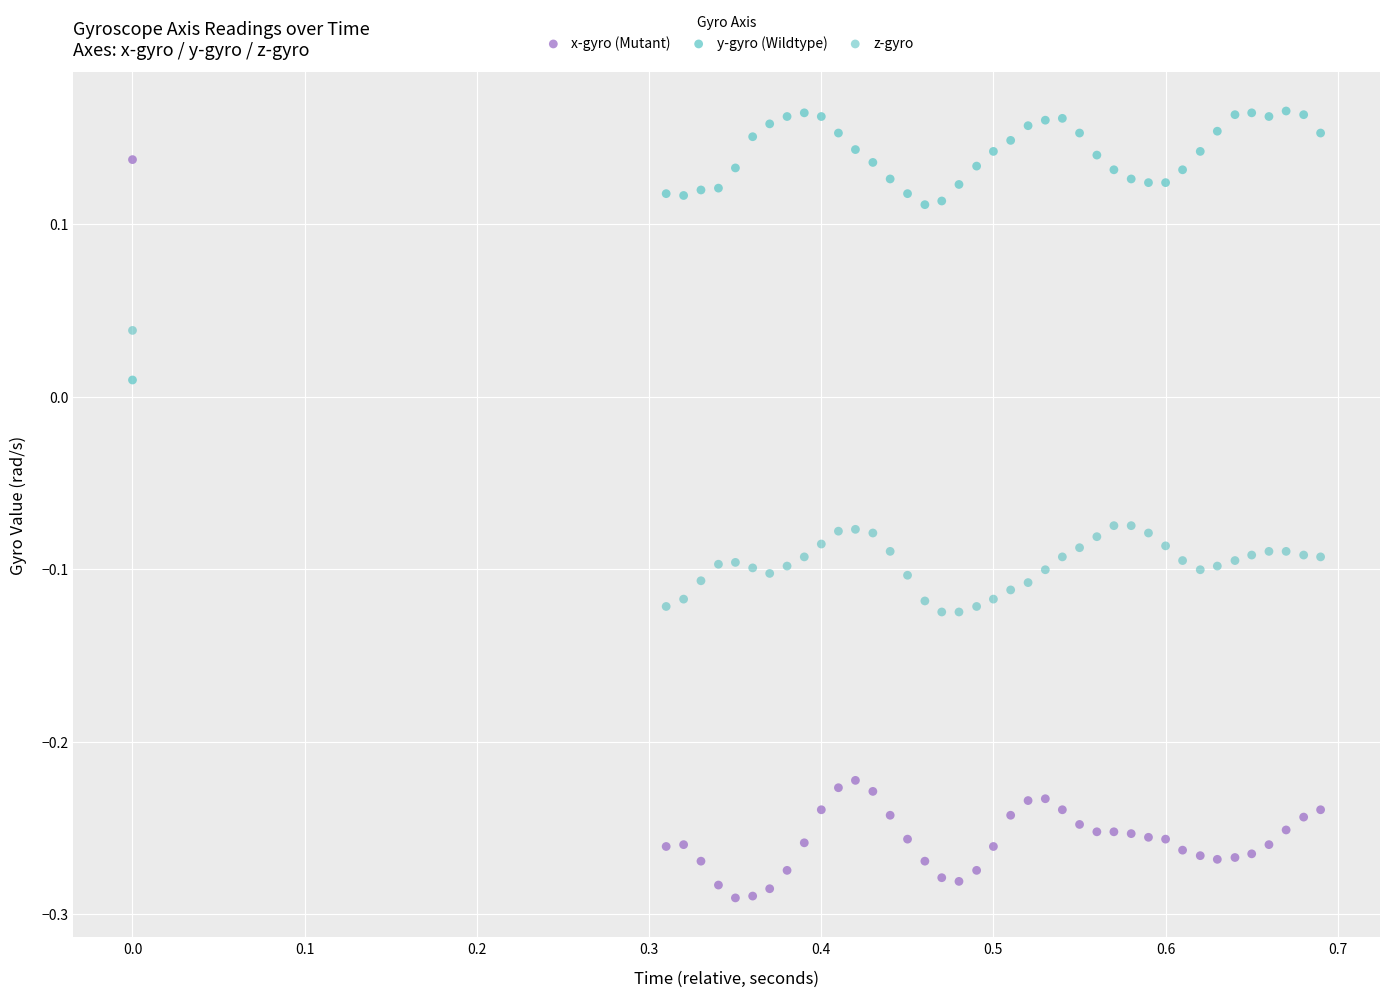

What is the X range (max minus min) for the scatter plot?

0.7